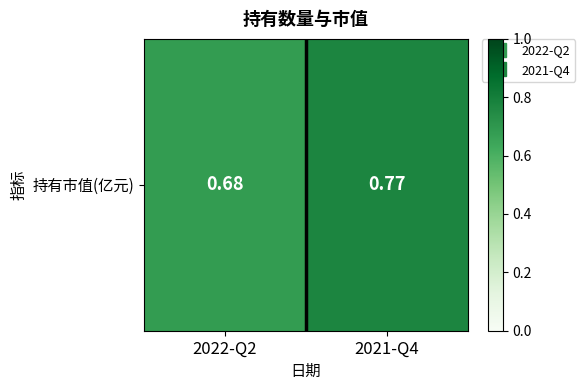

At which label is the value closest to 0?

2022-Q2